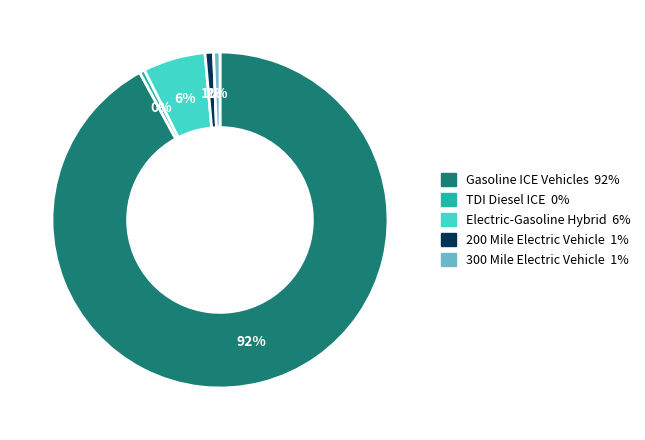

To the nearest percent, what is the average slice percentage?

20%